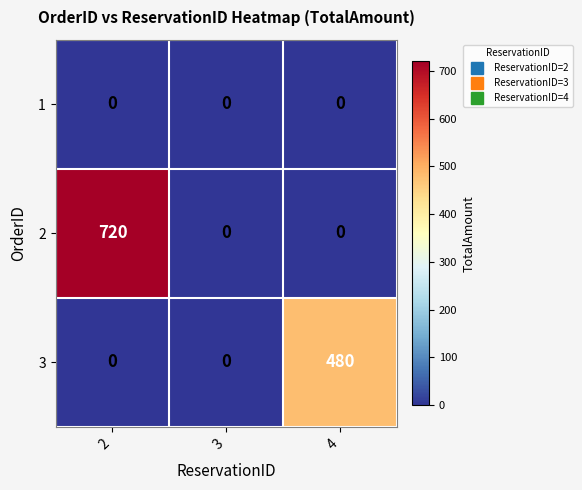

True or false: 3 has a value of 0 at 2.

True